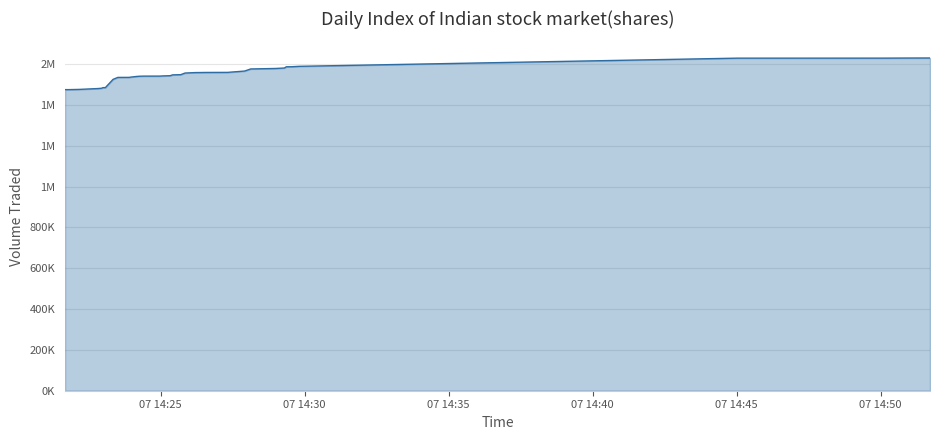

Is this an area chart (filled region under the line)?

Yes